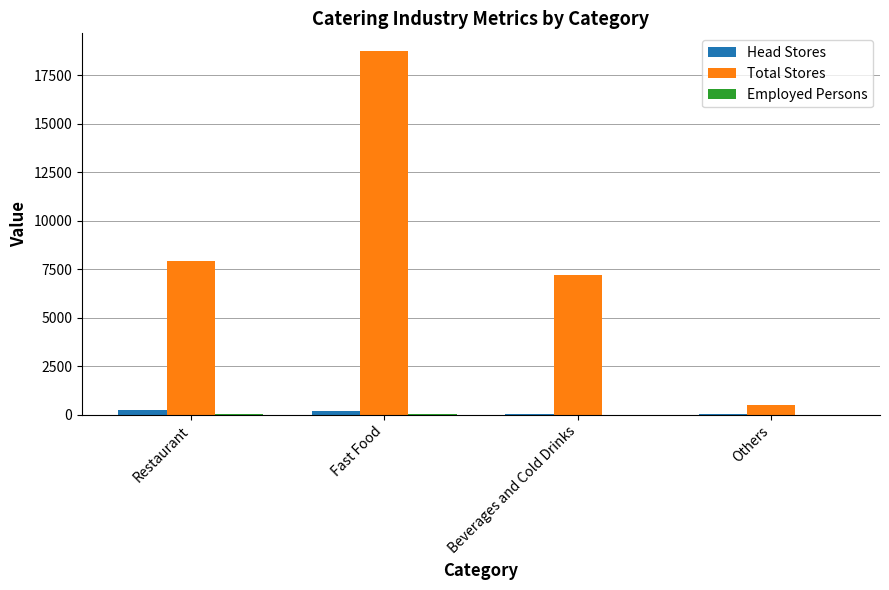

Which series has the largest total across all categories?

Total Stores